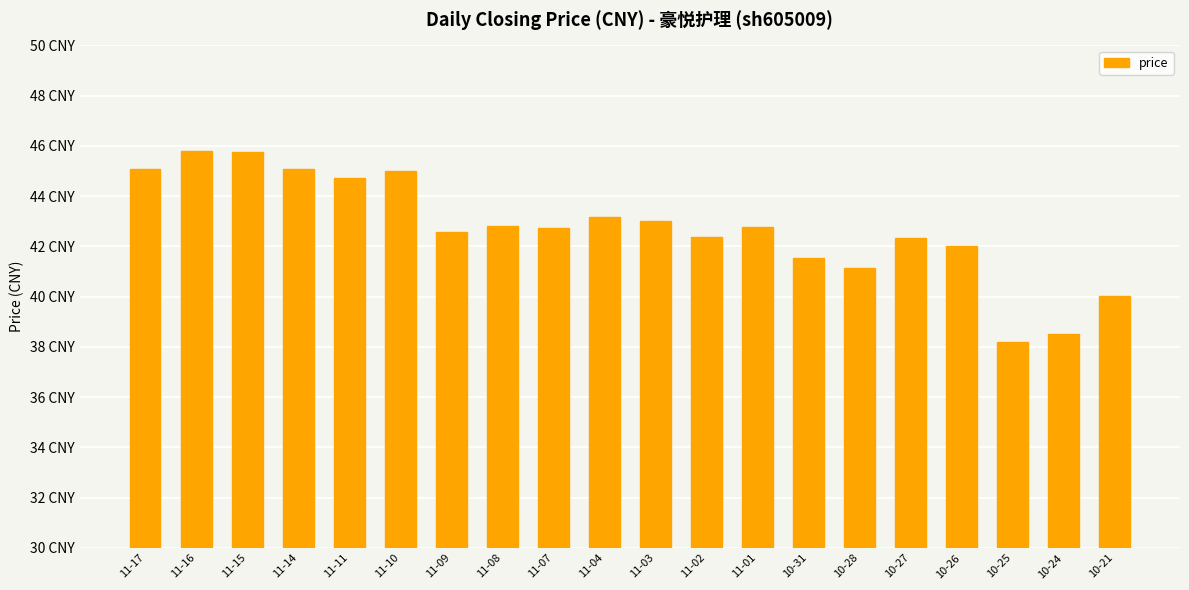

What is the change in value from 11-08 to 10-31?

-1.3